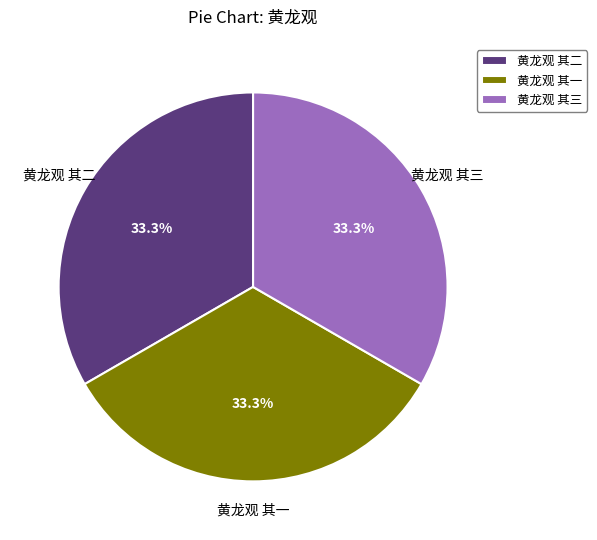

Combined, what portion of the pie is 黄龙观 其二 and 黄龙观 其一?

66.7%